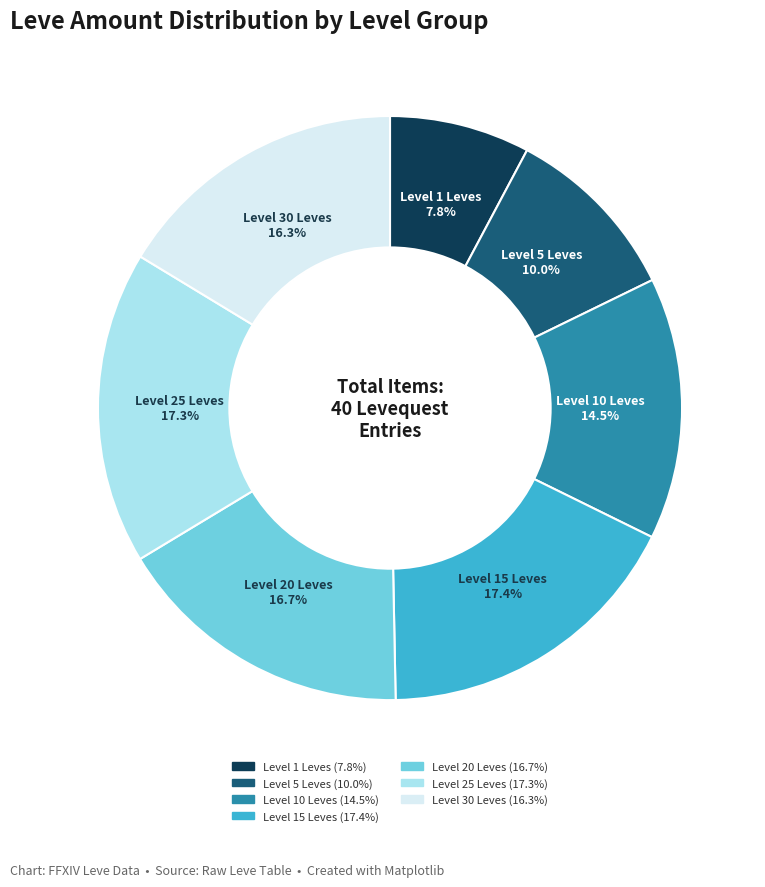

Does any single category account for the majority?

No